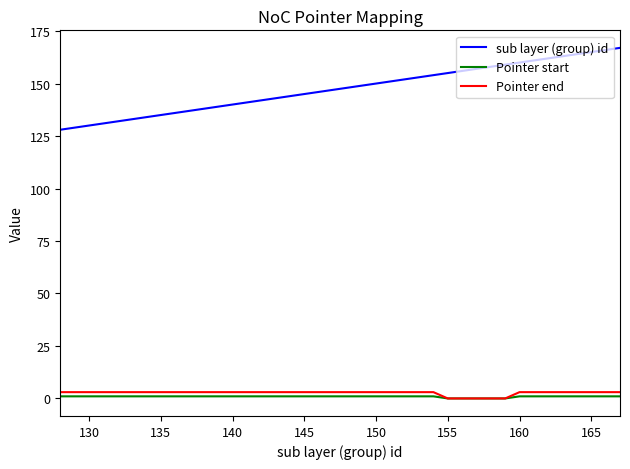

Does the chart display data point markers on the line(s)?

No